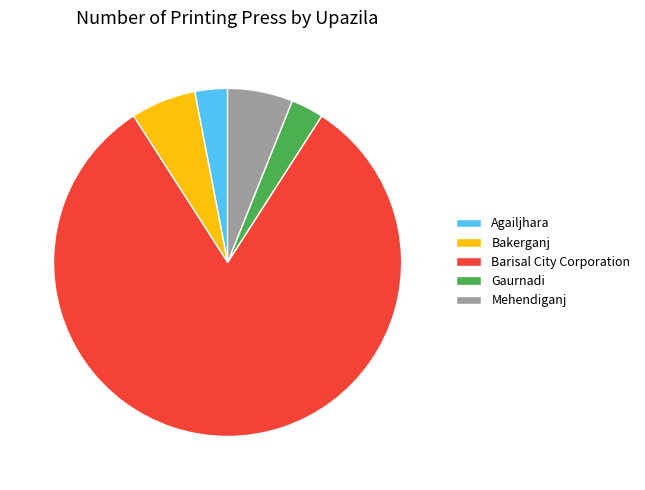

Which category has the biggest portion of the pie?

Barisal City Corporation